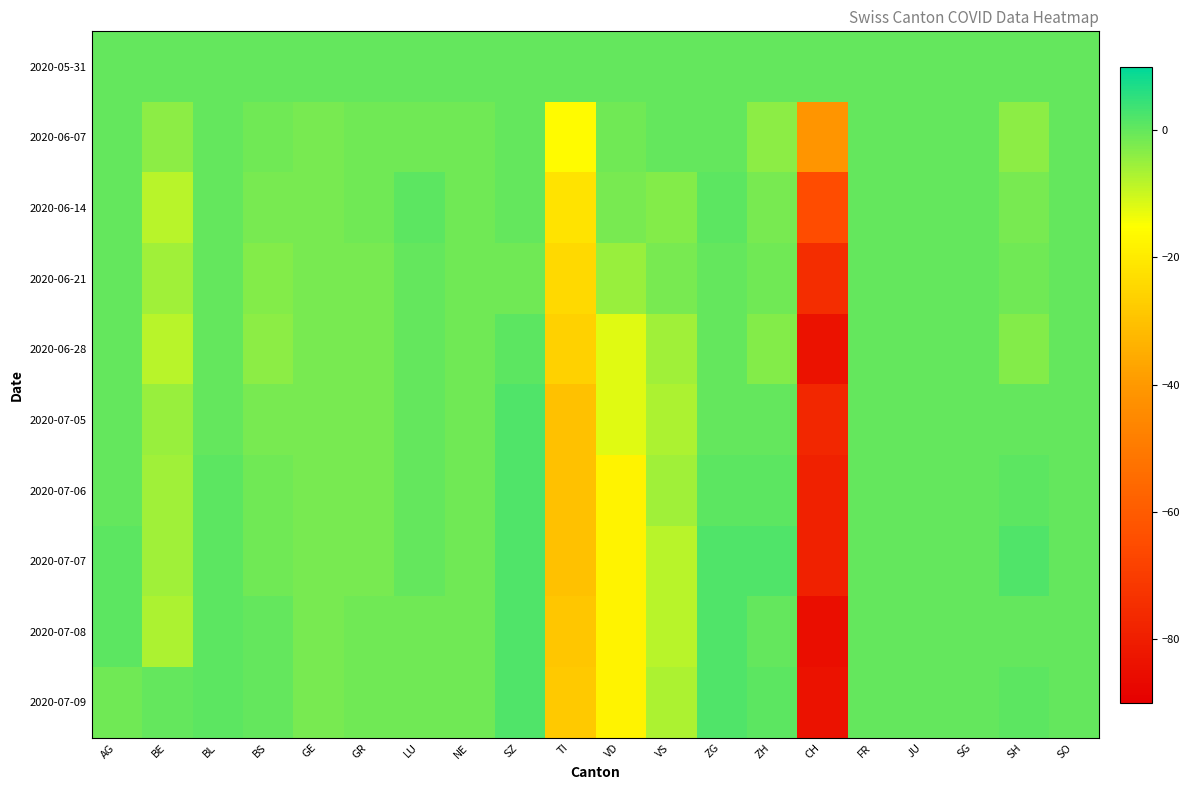

Which label corresponds to the smallest value in the chart?

CH